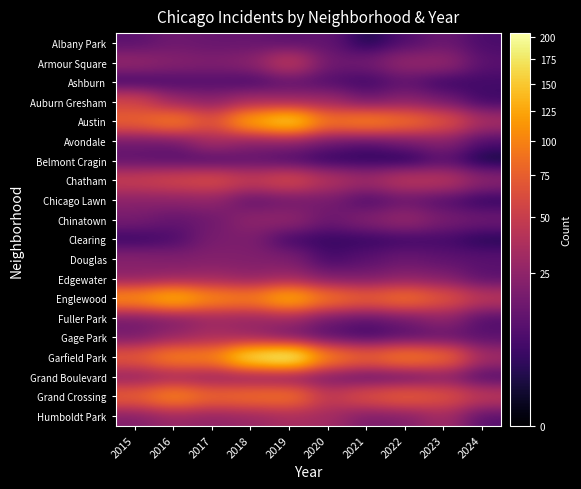

Reading right to left, what are all the values shown in this chart?

Albany Park: 2024=7	2023=14	2022=8	2021=1	2020=12	2019=10	2018=13	2017=13	2016=15	2015=10
Armour Square: 2024=10	2023=27	2022=27	2021=16	2020=15	2019=47	2018=23	2017=20	2016=22	2015=27
Ashburn: 2024=6	2023=4	2022=11	2021=5	2020=8	2019=11	2018=6	2017=8	2016=7	2015=4
Auburn Gresham: 2024=5	2023=16	2022=23	2021=15	2020=30	2019=29	2018=33	2017=23	2016=28	2015=56
Austin: 2024=35	2023=68	2022=89	2021=104	2020=92	2019=167	2018=130	2017=65	2016=99	2015=78
Avondale: 2024=7	2023=22	2022=15	2021=8	2020=13	2019=21	2018=21	2017=33	2016=14	2015=15
Belmont Cragin: 2024=0	2023=9	2022=1	2021=3	2020=3	2019=7	2018=11	2017=7	2016=9	2015=11
Chatham: 2024=24	2023=43	2022=44	2021=31	2020=40	2019=60	2018=48	2017=62	2016=57	2015=51
Chicago Lawn: 2024=3	2023=8	2022=13	2021=7	2020=17	2019=15	2018=11	2017=25	2016=23	2015=23
Chinatown: 2024=15	2023=18	2022=28	2021=21	2020=14	2019=26	2018=25	2017=15	2016=12	2015=17
Clearing: 2024=2	2023=6	2022=5	2021=4	2020=4	2019=5	2018=19	2017=18	2016=7	2015=4
Douglas: 2024=10	2023=11	2022=14	2021=10	2020=6	2019=19	2018=20	2017=21	2016=20	2015=22
Edgewater: 2024=10	2023=20	2022=23	2021=18	2020=18	2019=29	2018=25	2017=30	2016=27	2015=24
Englewood: 2024=44	2023=69	2022=90	2021=76	2020=92	2019=138	2018=98	2017=107	2016=142	2015=111
Fuller Park: 2024=8	2023=25	2022=15	2021=10	2020=14	2019=29	2018=27	2017=29	2016=19	2015=16
Gage Park: 2024=10	2023=12	2022=9	2021=5	2020=9	2019=15	2018=28	2017=35	2016=27	2015=17
Garfield Park: 2024=33	2023=85	2022=98	2021=79	2020=100	2019=204	2018=178	2017=101	2016=103	2015=73
Grand Boulevard: 2024=7	2023=20	2022=11	2021=10	2020=16	2019=19	2018=22	2017=25	2016=29	2015=24
Grand Crossing: 2024=45	2023=67	2022=77	2021=66	2020=47	2019=91	2018=88	2017=82	2016=106	2015=77
Humboldt Park: 2024=9	2023=32	2022=20	2021=18	2020=32	2019=34	2018=28	2017=25	2016=28	2015=20